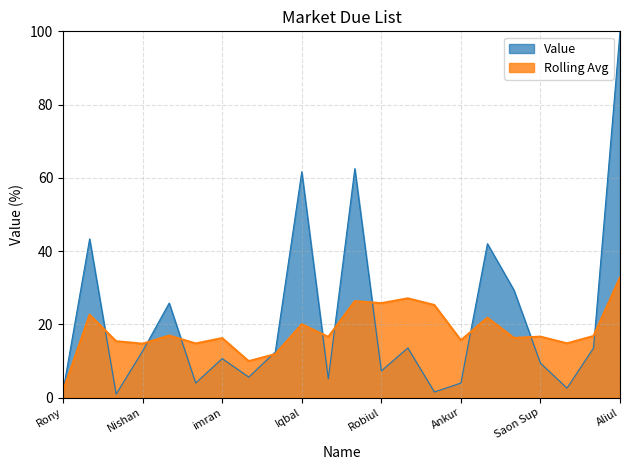

Reading right to left, what are all the values shown in this chart?

Aliul=100.0	Arif=13.5	Cleaner=2.6	Saon Sup=9.4	Ramjan=29.4	Akram=42.0	Ankur=4.0	Nayem=1.5	Sweet=13.5	Robiul=7.3	Bijoy=62.5	Koushik=5.1	Iqbal=61.7	Sajib=12.4	Mamun=5.6	imran=10.6	Fahim=4.0	Riko=25.8	Nishan=12.7	Midul=0.9	Alomgir=43.3	Rony=1.9